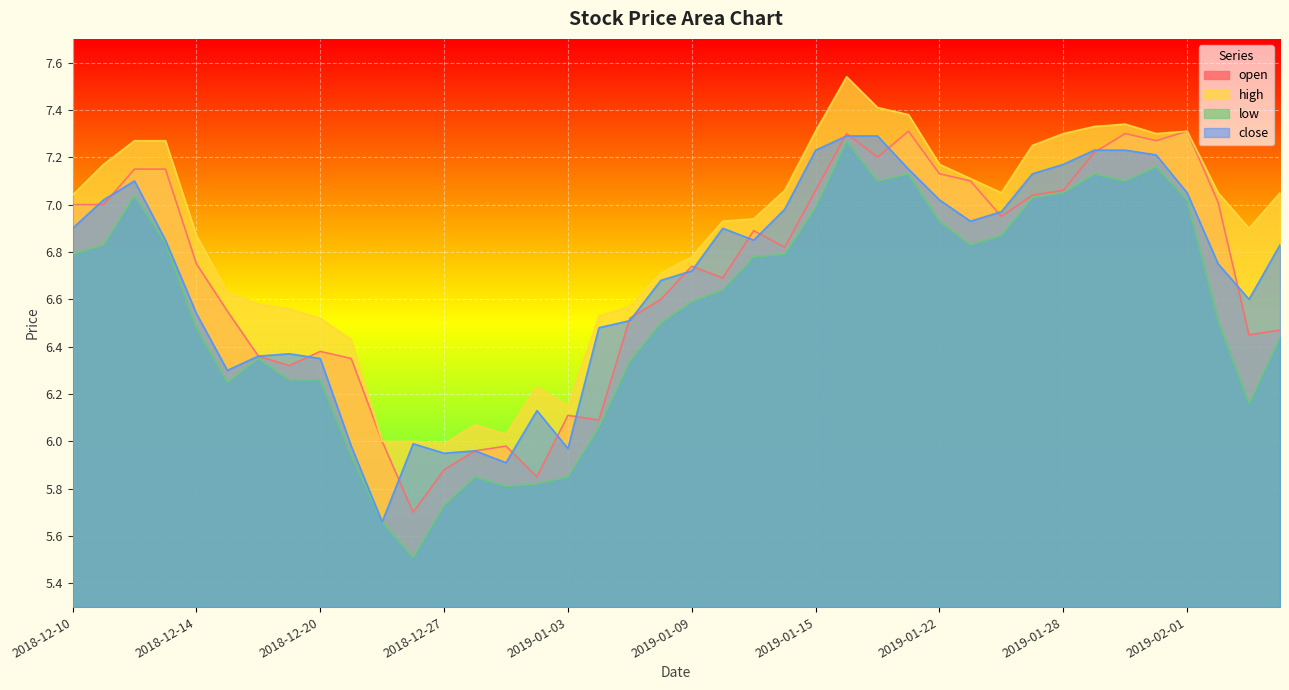

What is the highest value of the high series?

7.5